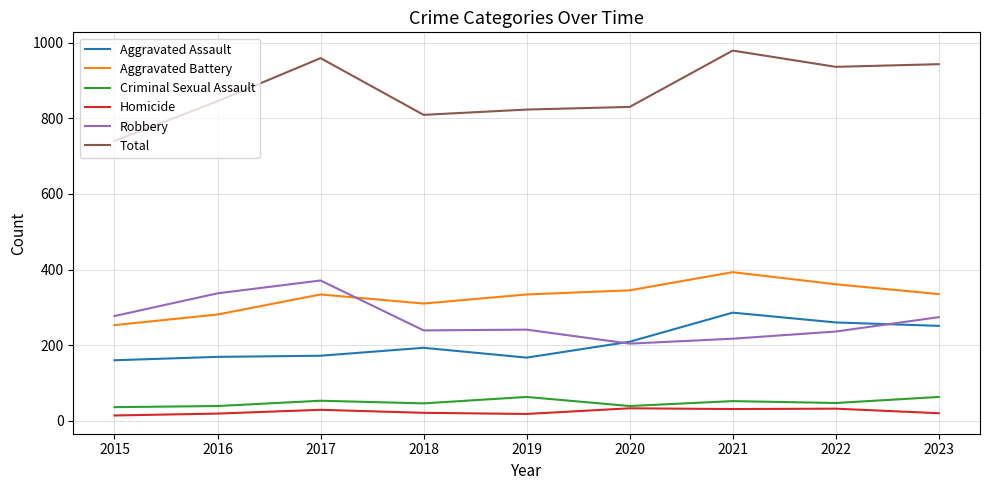

How many lines are shown in the chart?

6